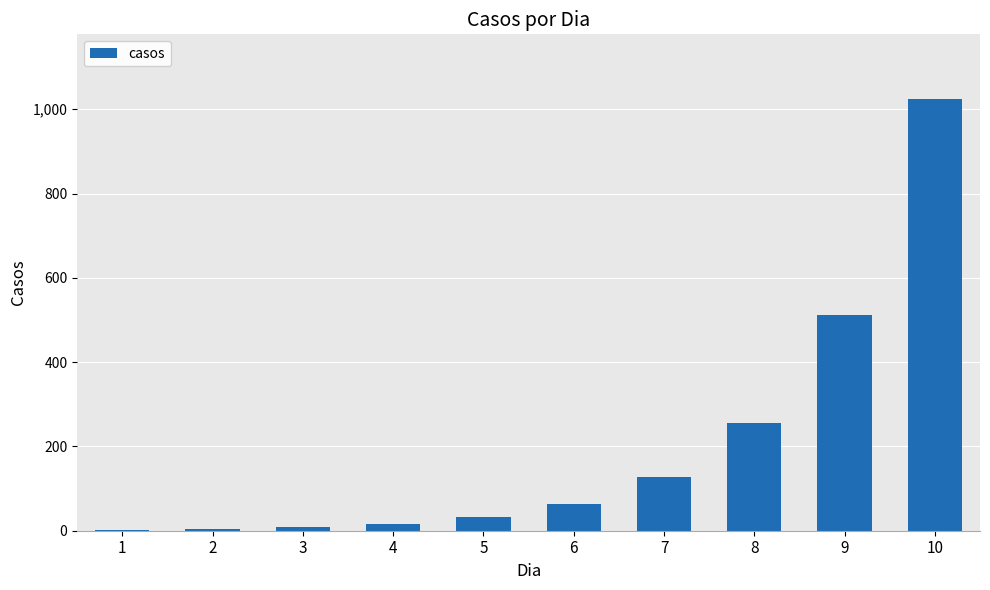

What is the maximum value shown in the chart?

1024